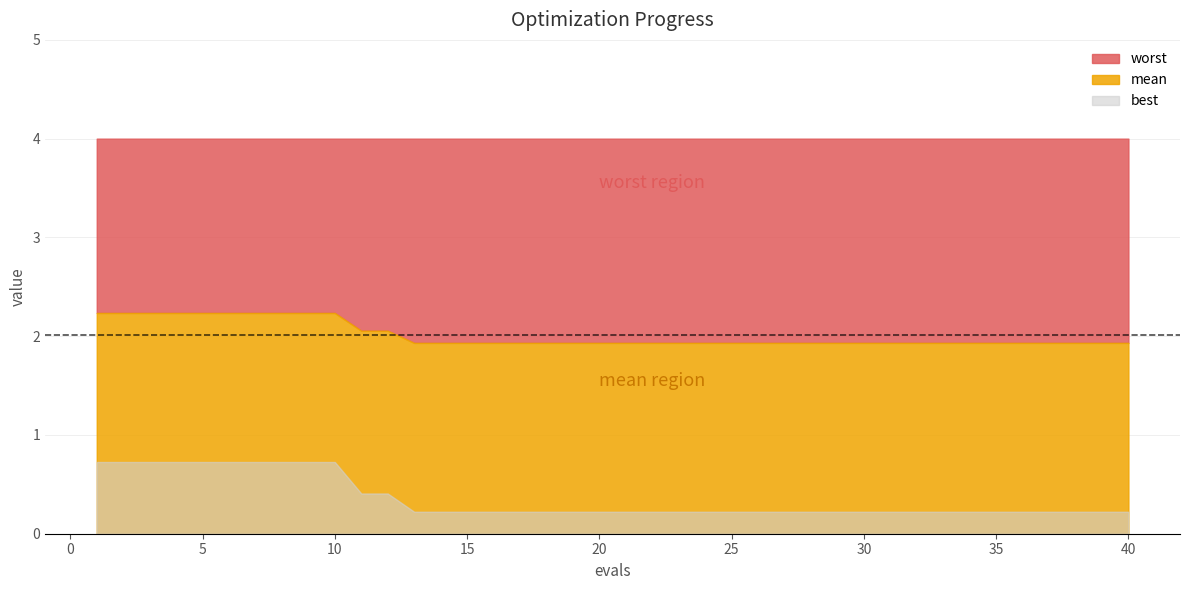

What is the minimum value shown in the chart?

0.2